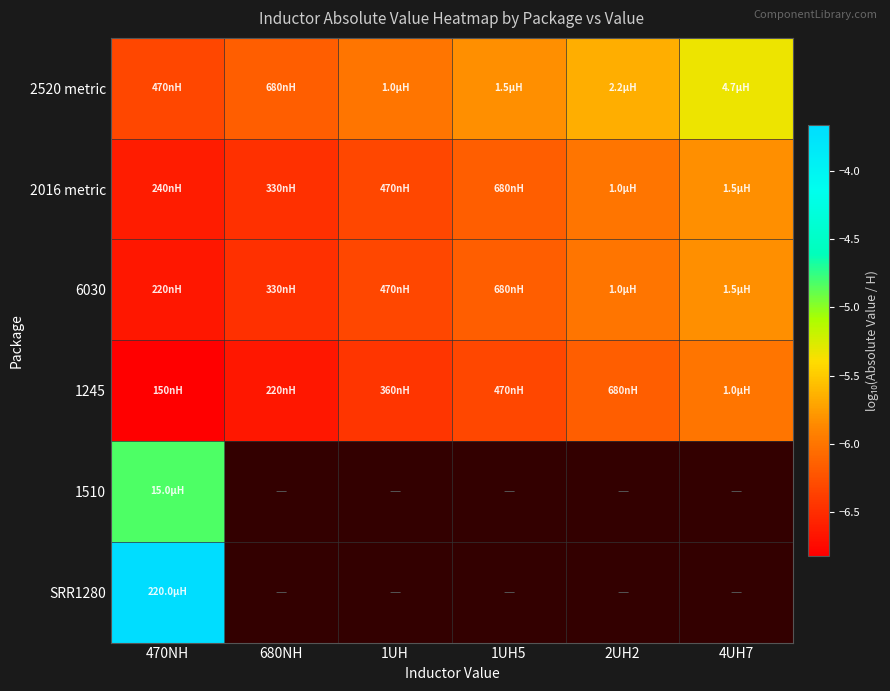

The 2016 metric series shows -1.8 at 4UH7. True or false?

False